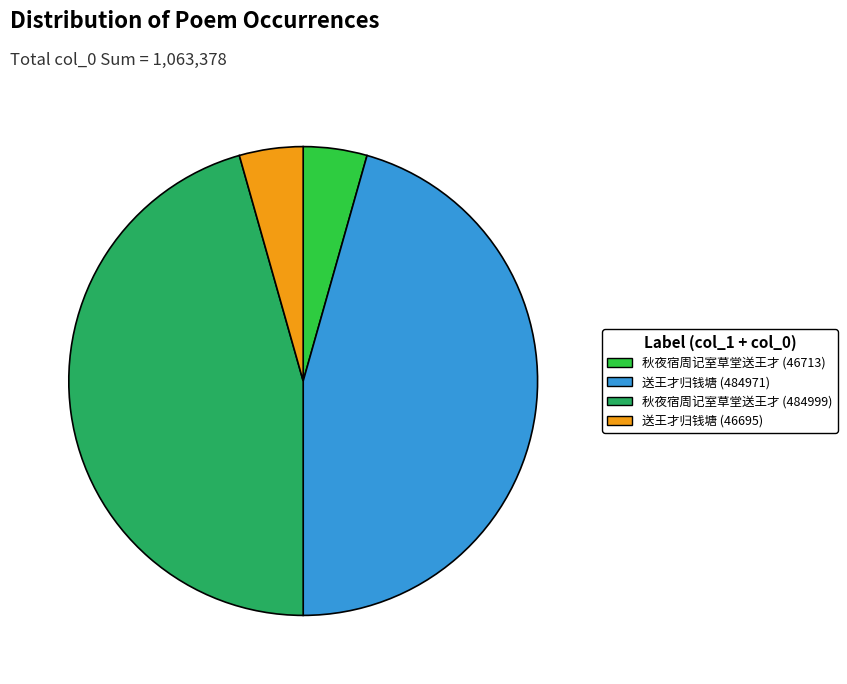

Between 送王才归钱塘 (46695) and 送王才归钱塘 (484971), which is larger?

送王才归钱塘 (484971)